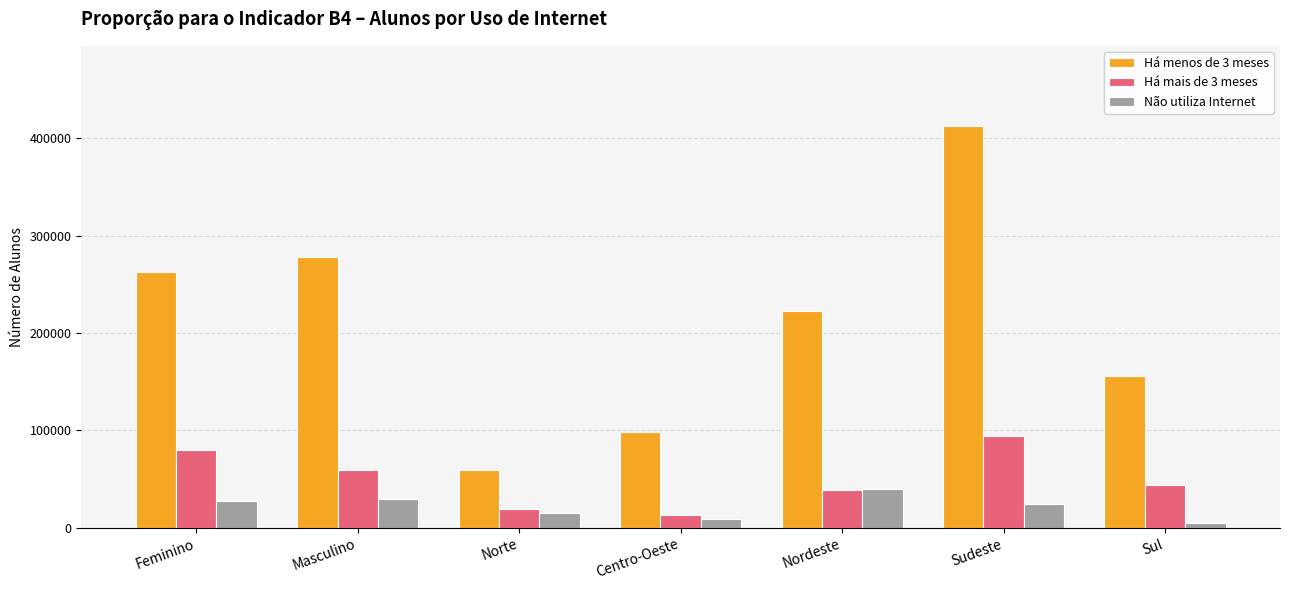

Where does the Não utiliza Internet series first go above 24227?

Feminino